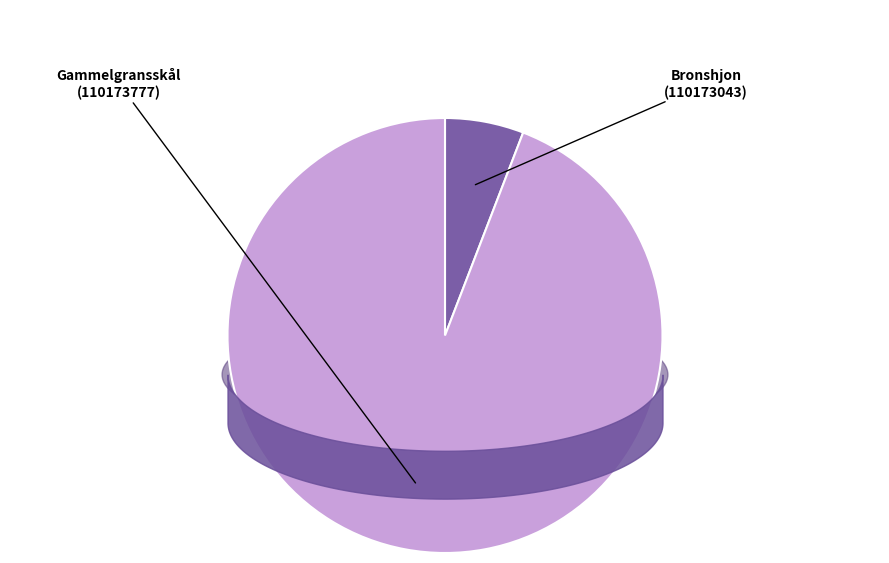

How many segments does this pie chart have?

2